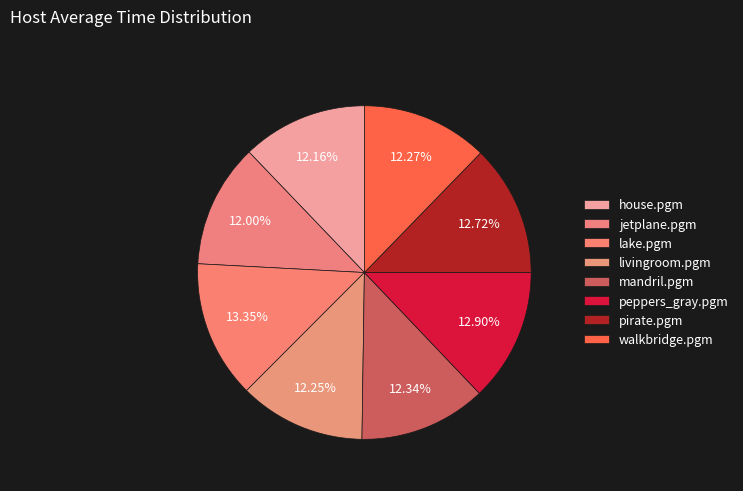

Is it true that mandril.pgm is 1% of the pie?

False